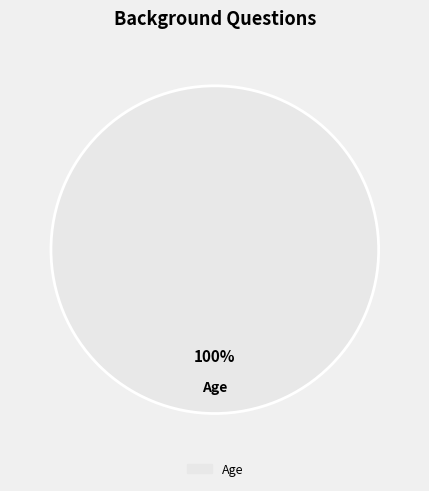

Does any single category account for the majority?

Yes